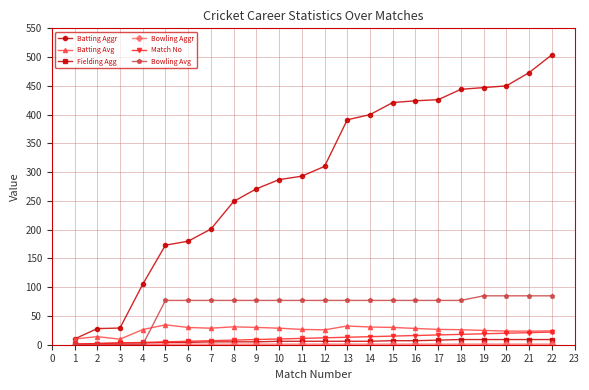

What is the difference between the maximum and second lowest values in the Match No series?

20.0